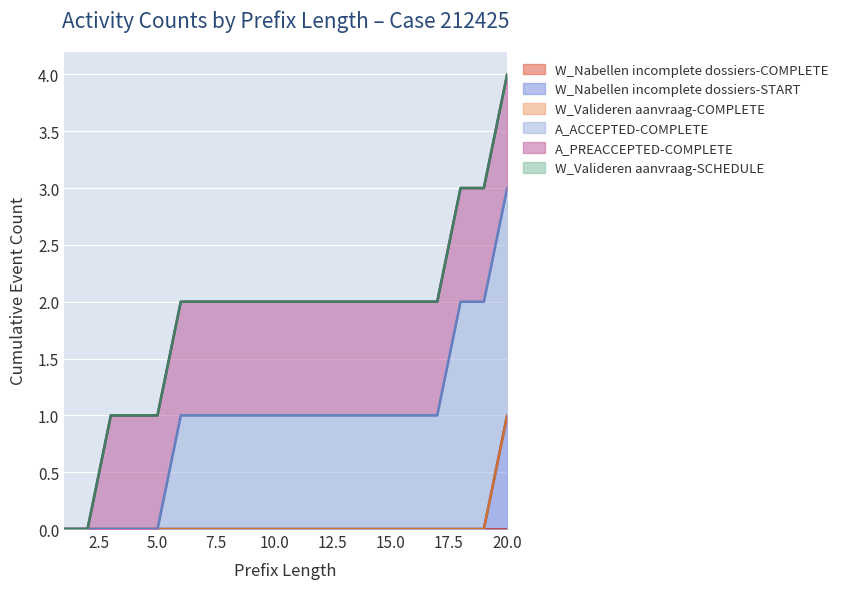

What is the greatest value displayed?

2